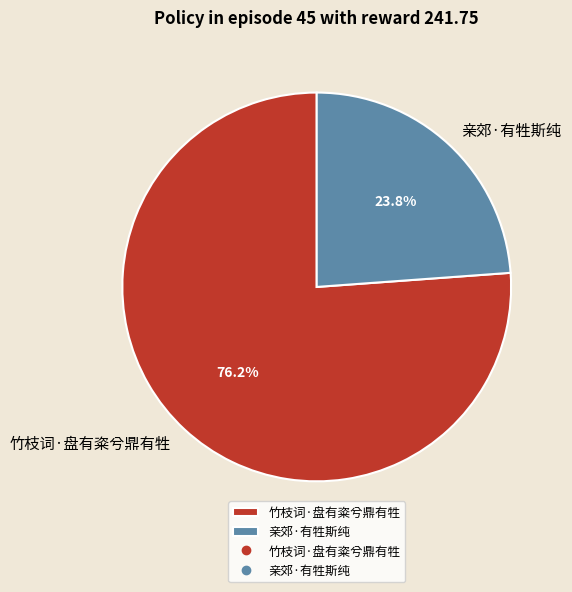

Which category accounts for the majority?

竹枝词·盘有粢兮鼎有牲